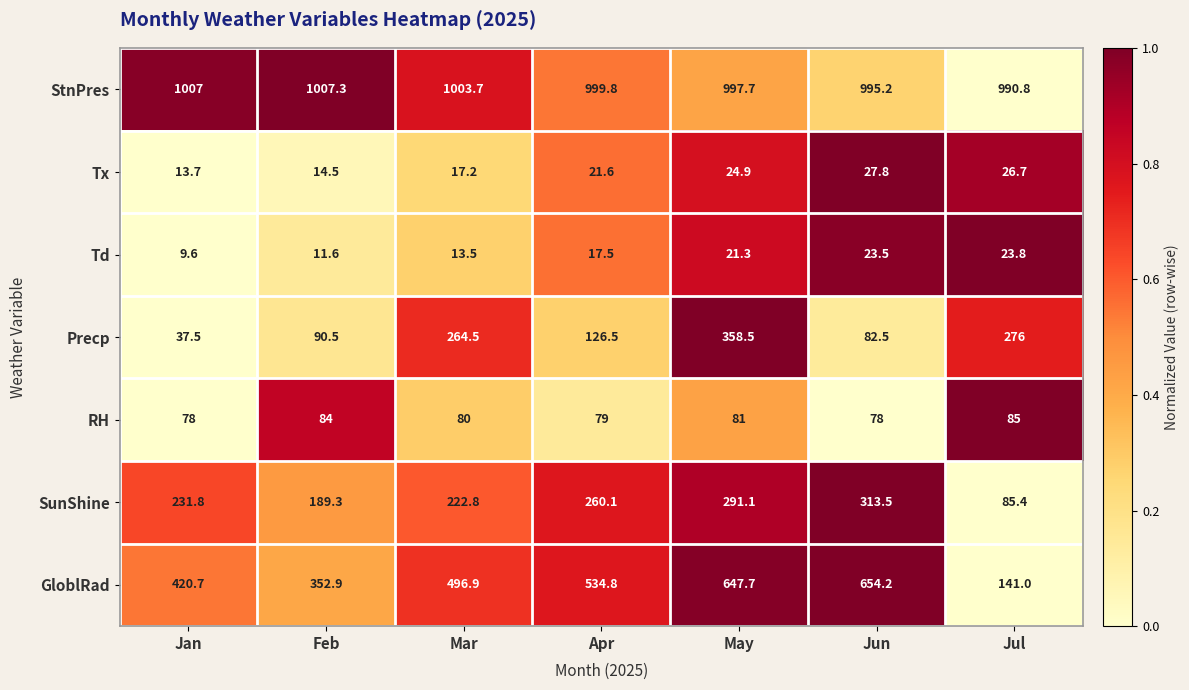

What is the minimum value for Precp?

37.5